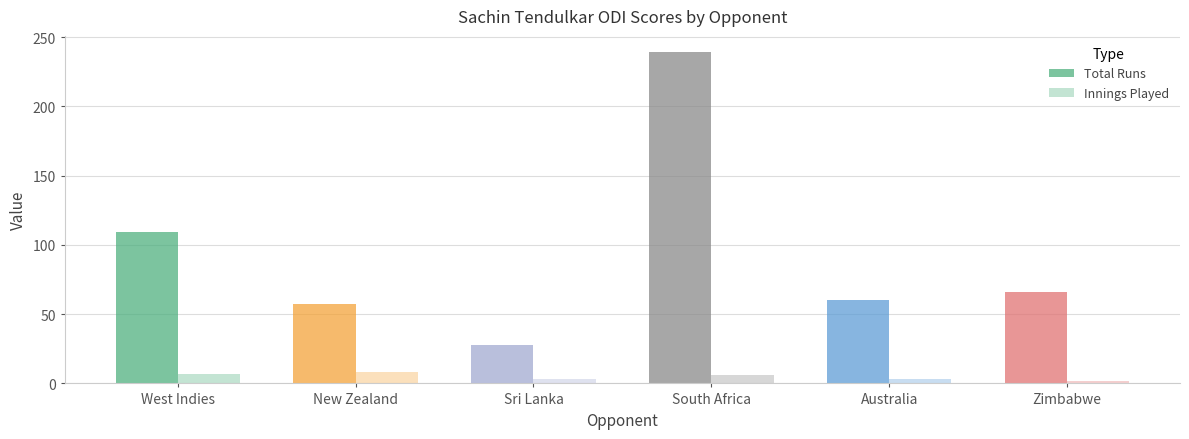

True or false: Innings Played has a value of 11 at West Indies.

False